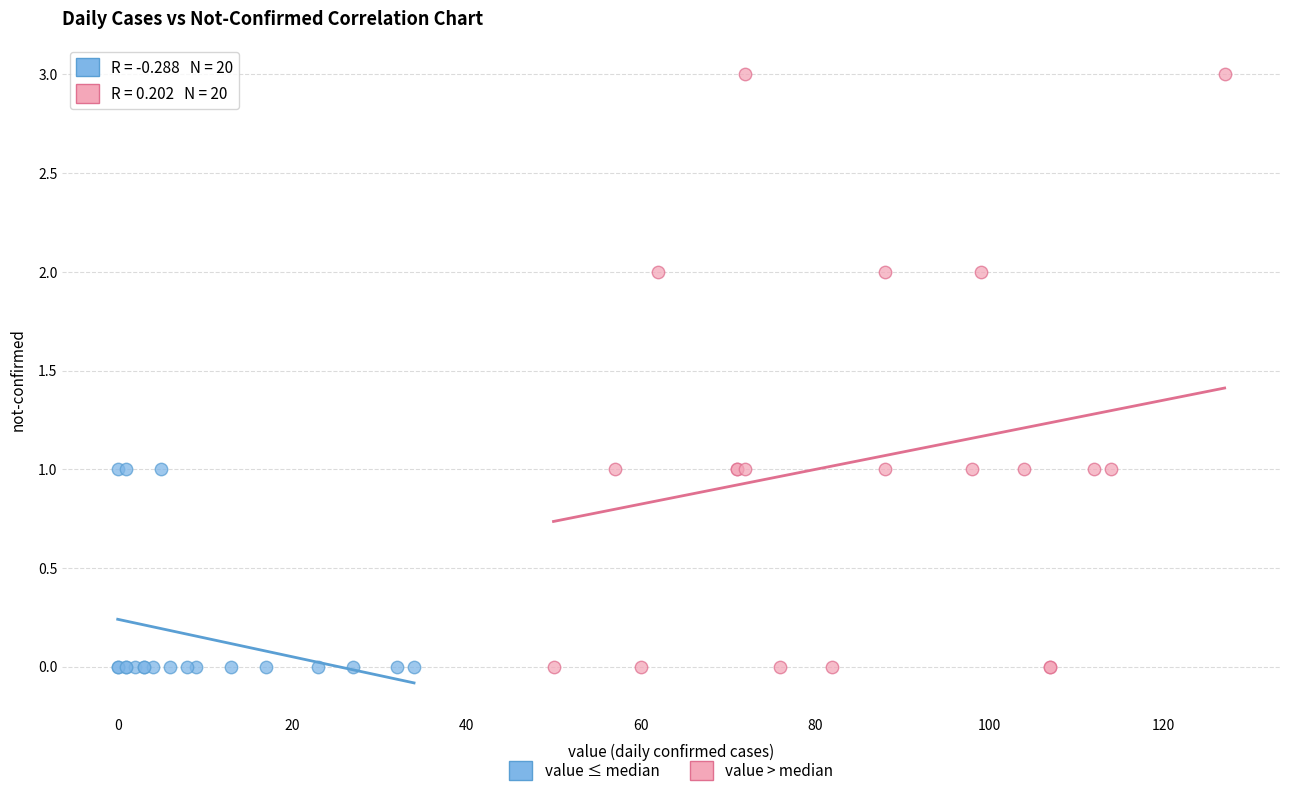

Which series reaches the maximum Y coordinate?

value > median